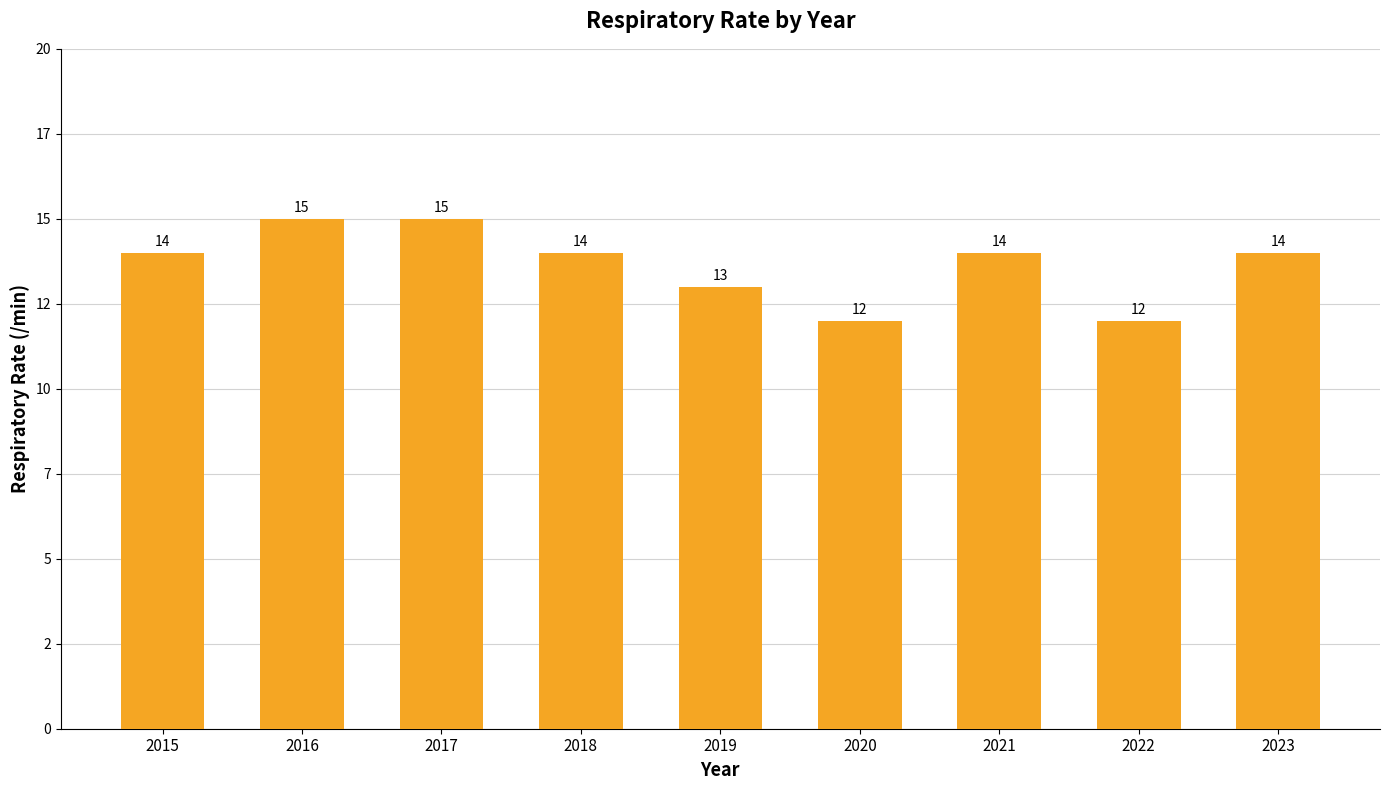

Are the bars horizontal?

No